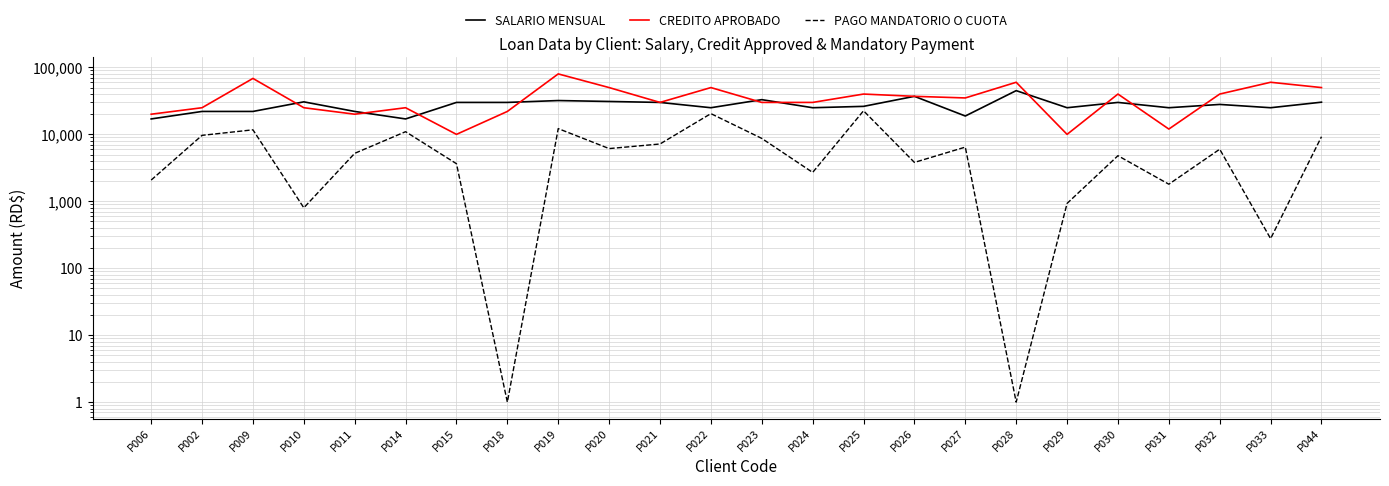

Which series has the largest total across all categories?

CREDITO APROBADO